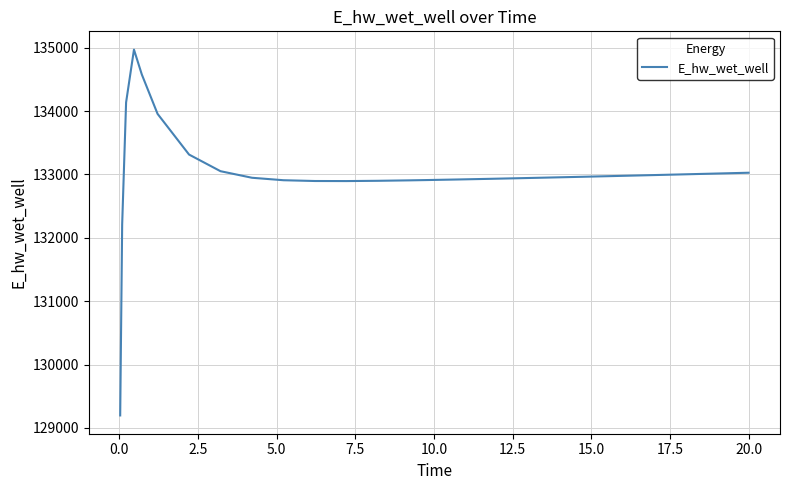

What is the greatest value displayed?

134970.6